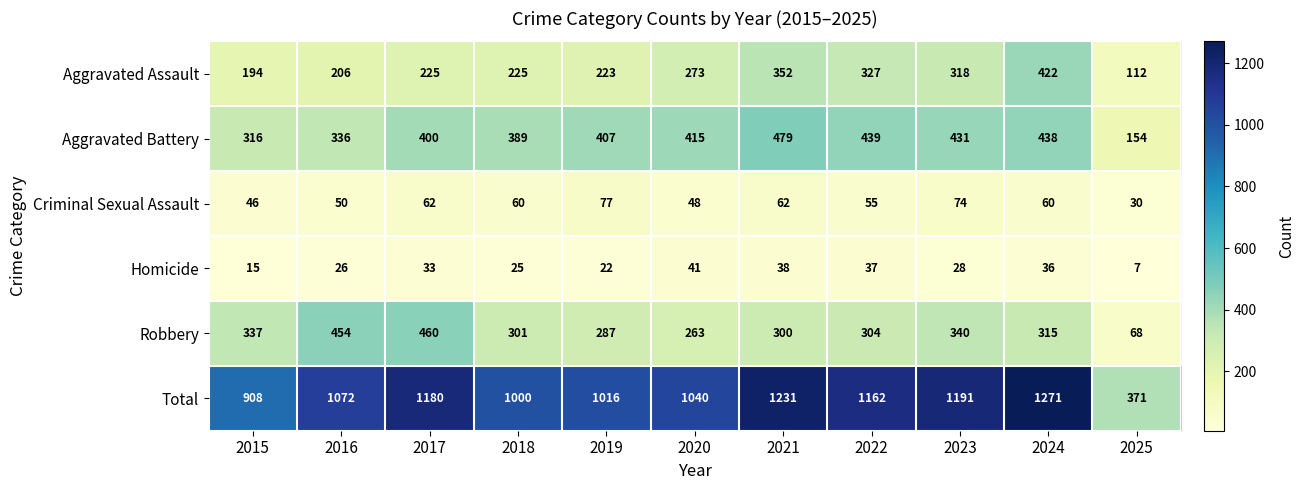

What is the minimum value shown in the chart?

7